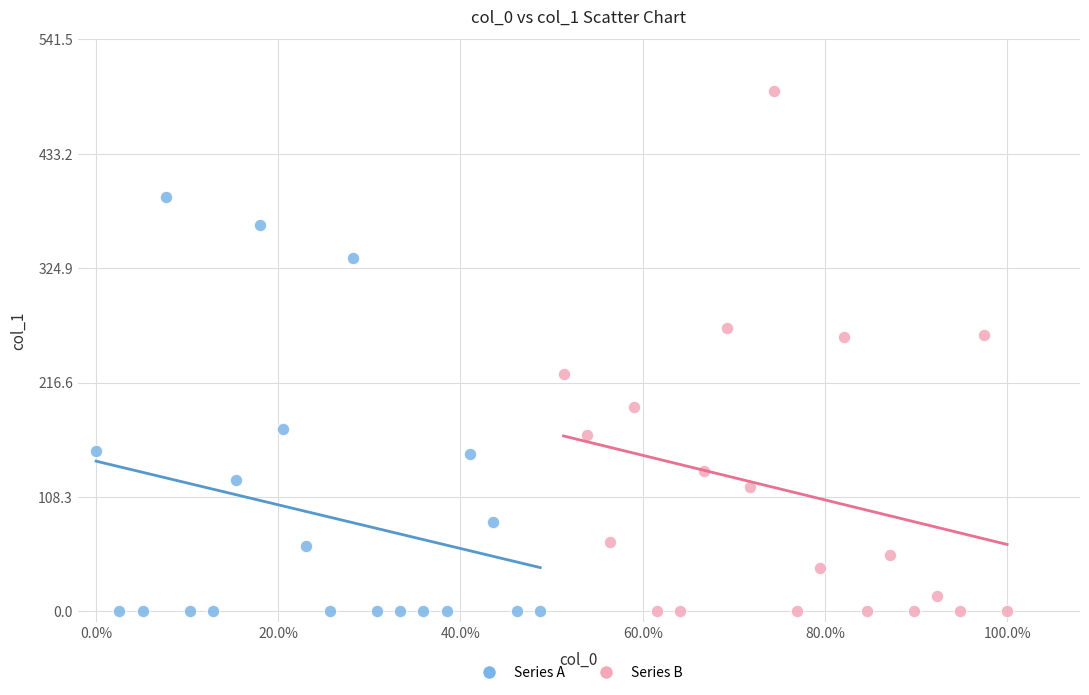

Which series has the largest Y range (max minus min)?

Series B